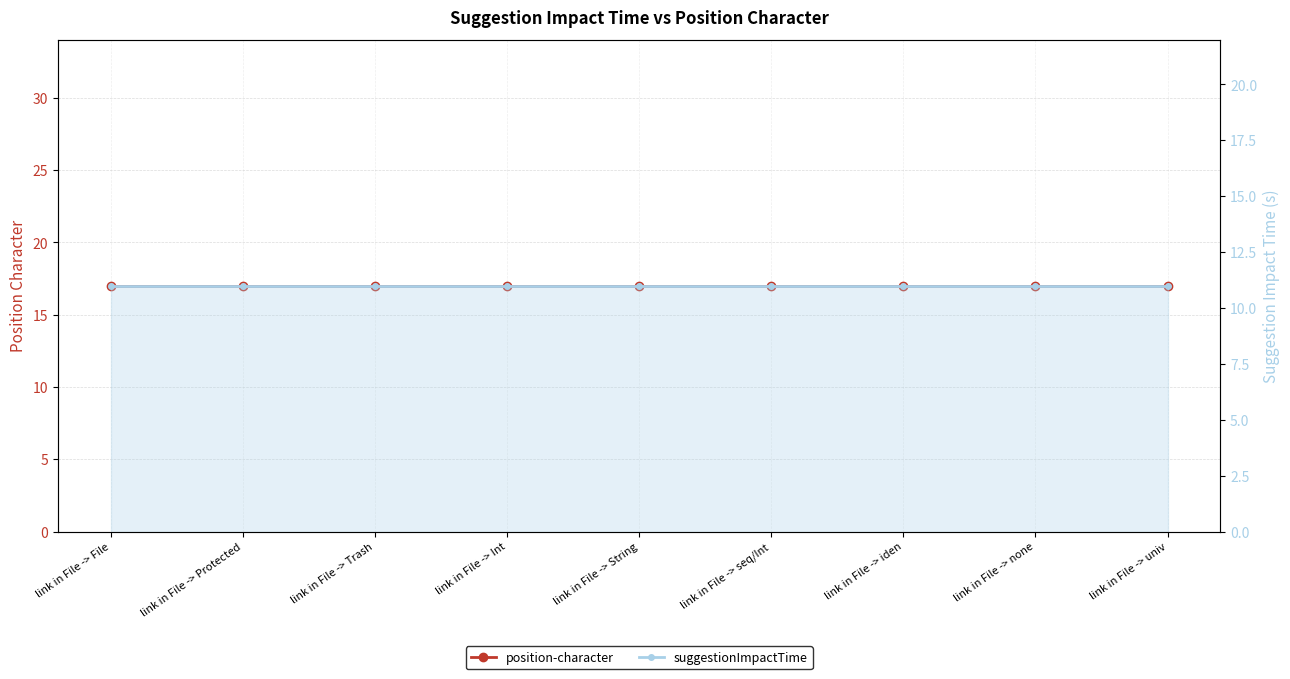

What position from the left is link in File -> Protected?

2